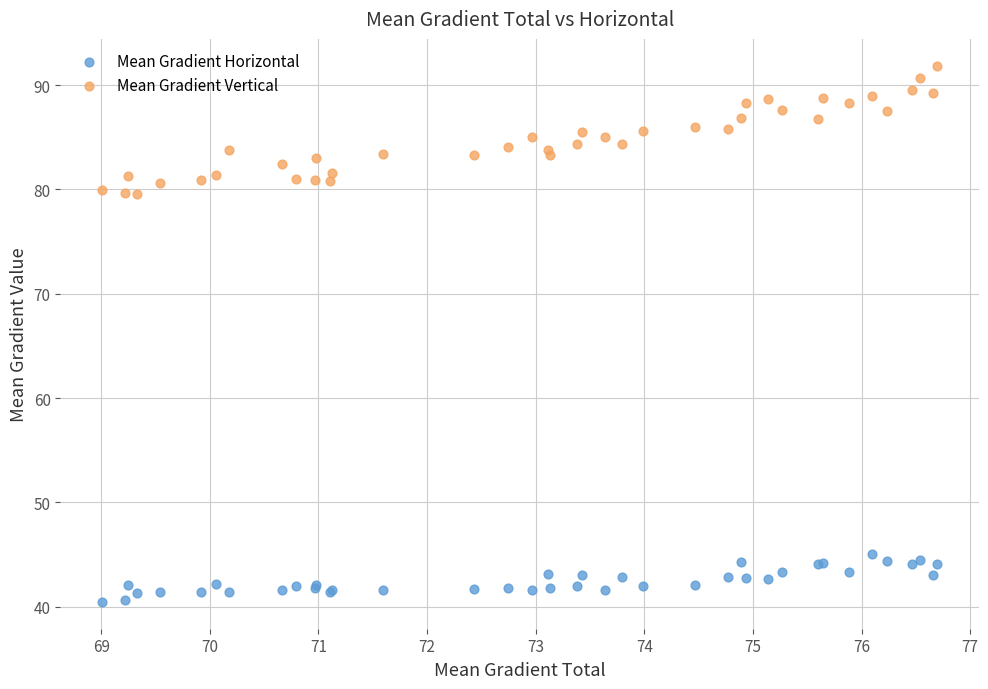

Which series reaches the maximum Y coordinate?

Mean Gradient Vertical